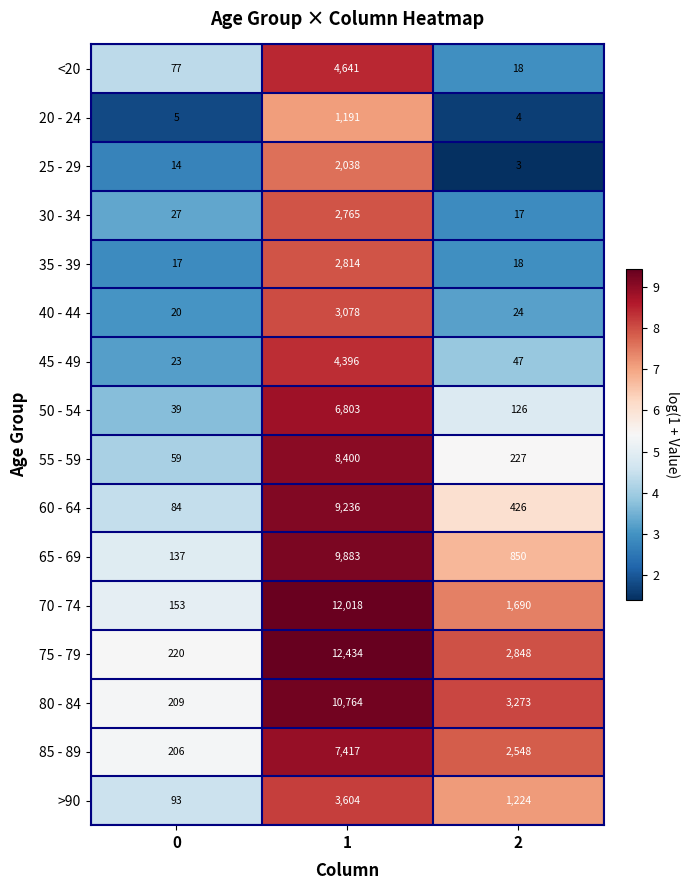

What is the approximate value of 55 - 59 at 0?

59